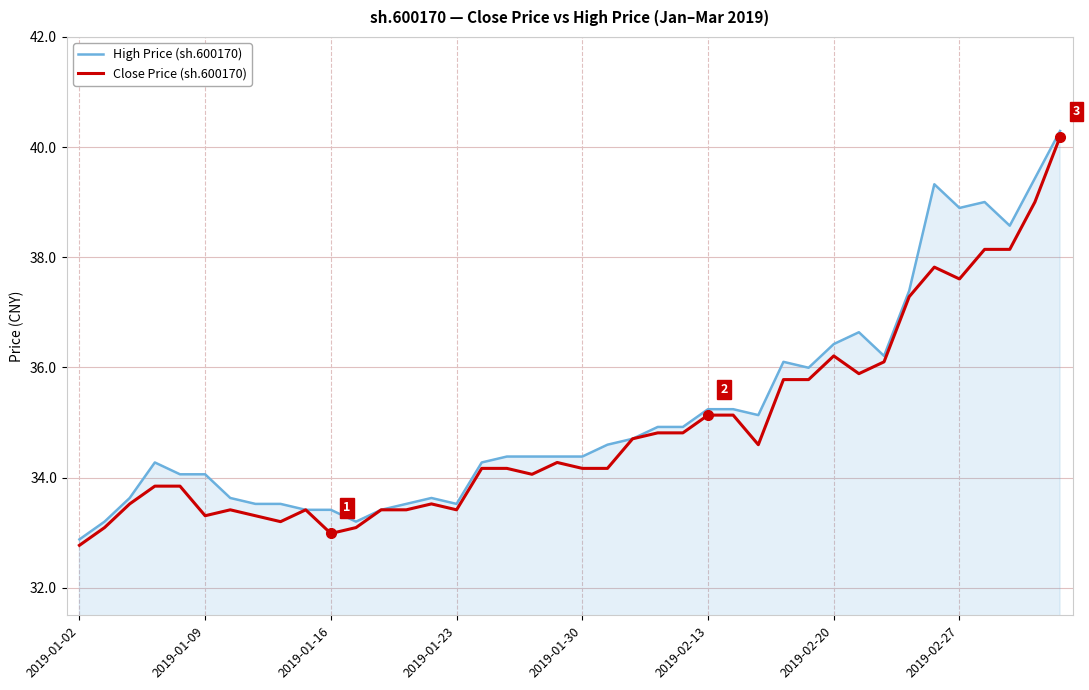

What is the smallest value displayed?

32.8